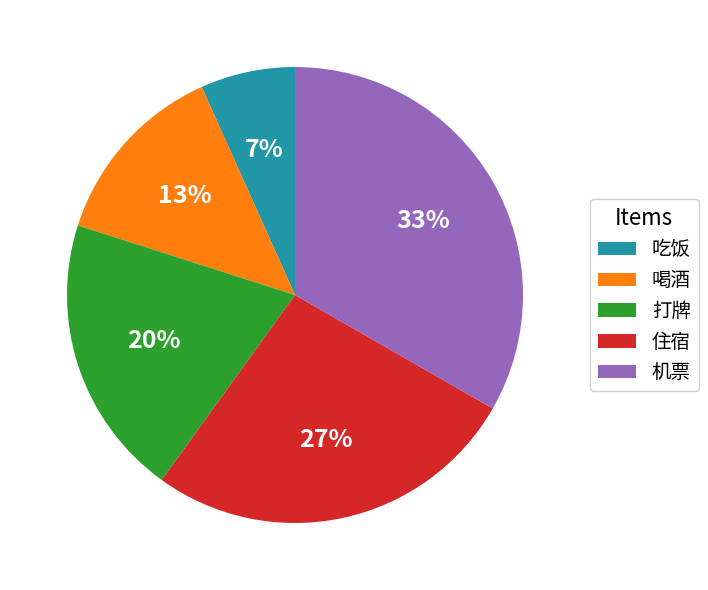

Do 住宿 and 吃饭 together represent more than half of the pie?

No